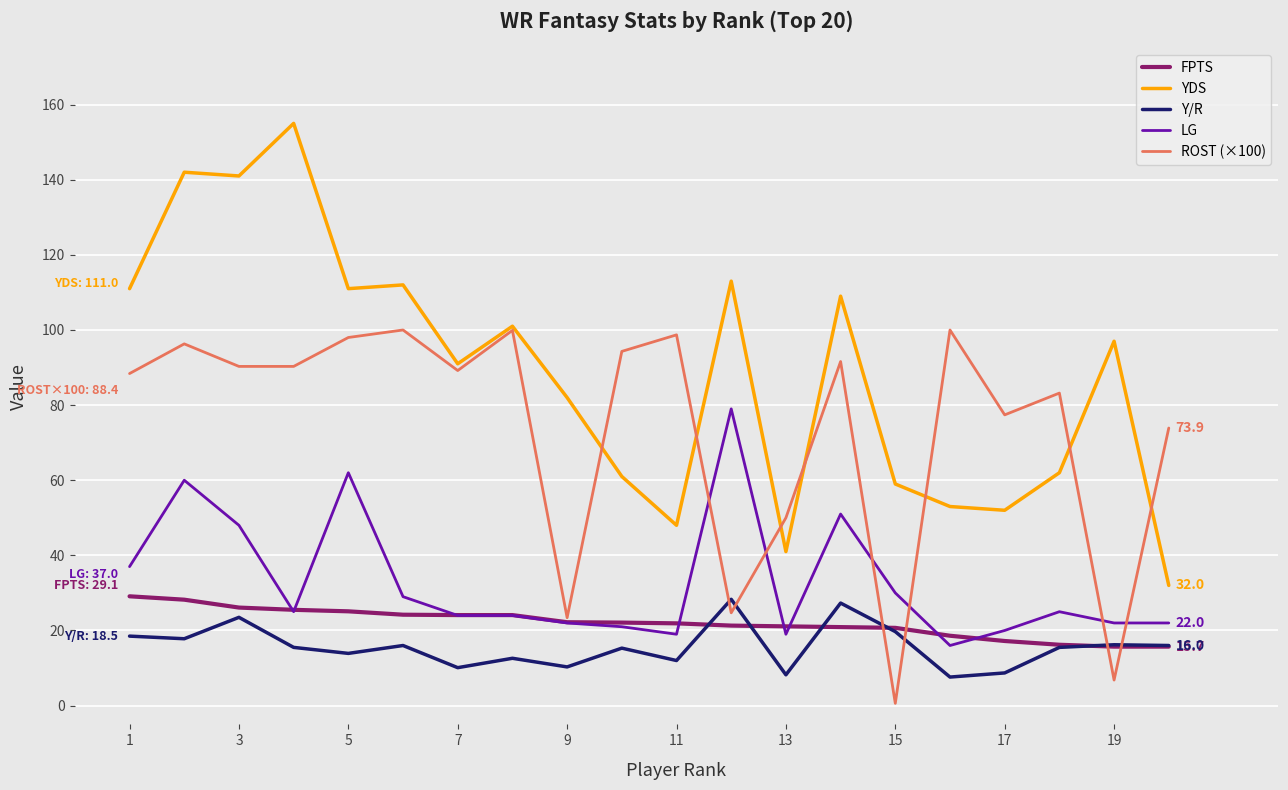

What is the lowest value of the Y/R series?

7.6